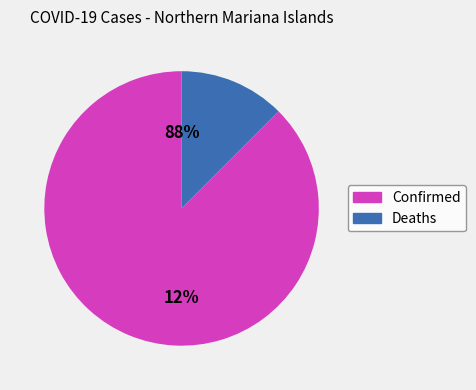

To the nearest percent, what is the combined percentage of Confirmed and Deaths?

100%